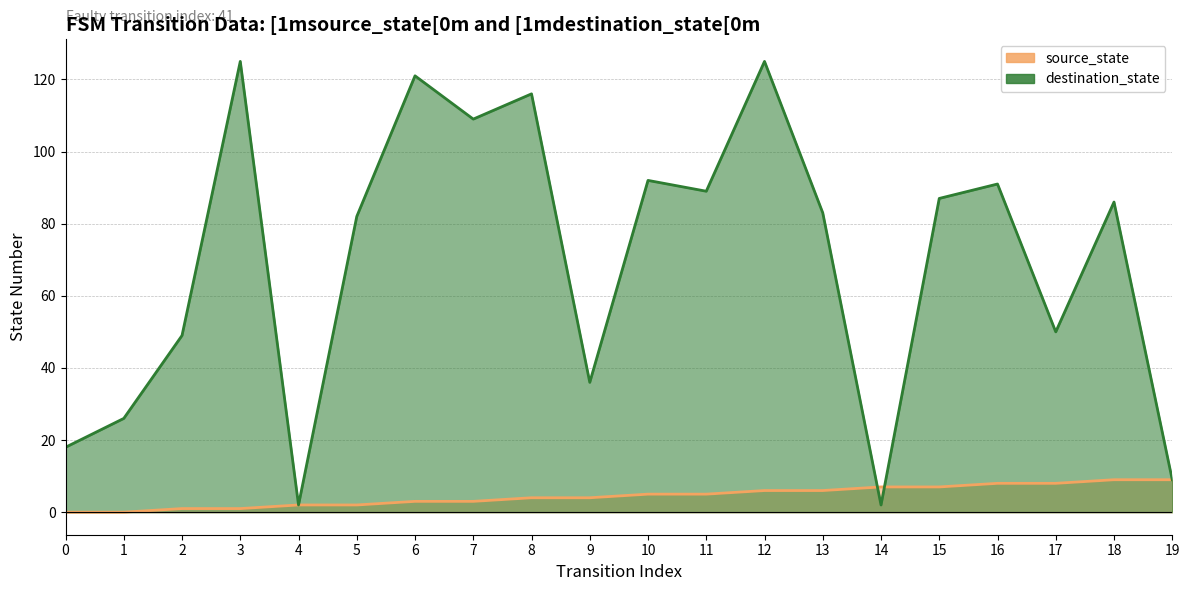

Rank the series by their maximum value, from lowest to highest.

source_state, destination_state